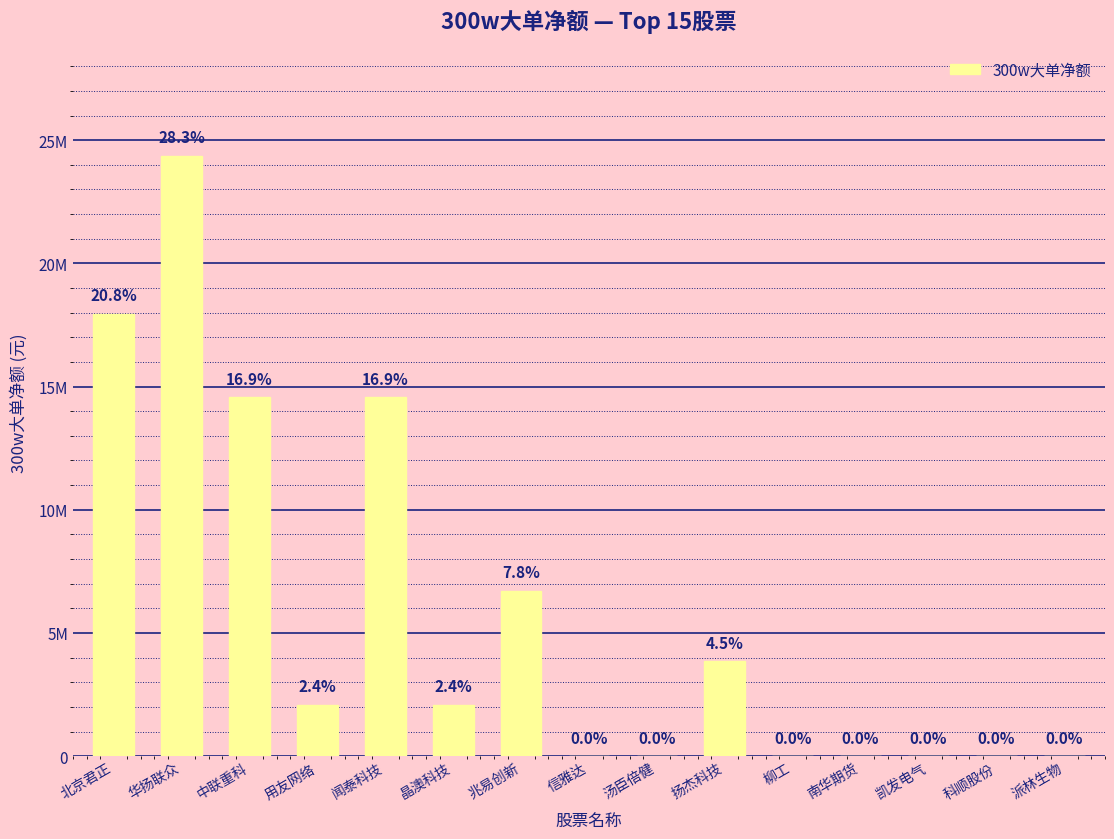

What is the sum of the values at 晶澳科技 and 汤臣倍健?

2090607